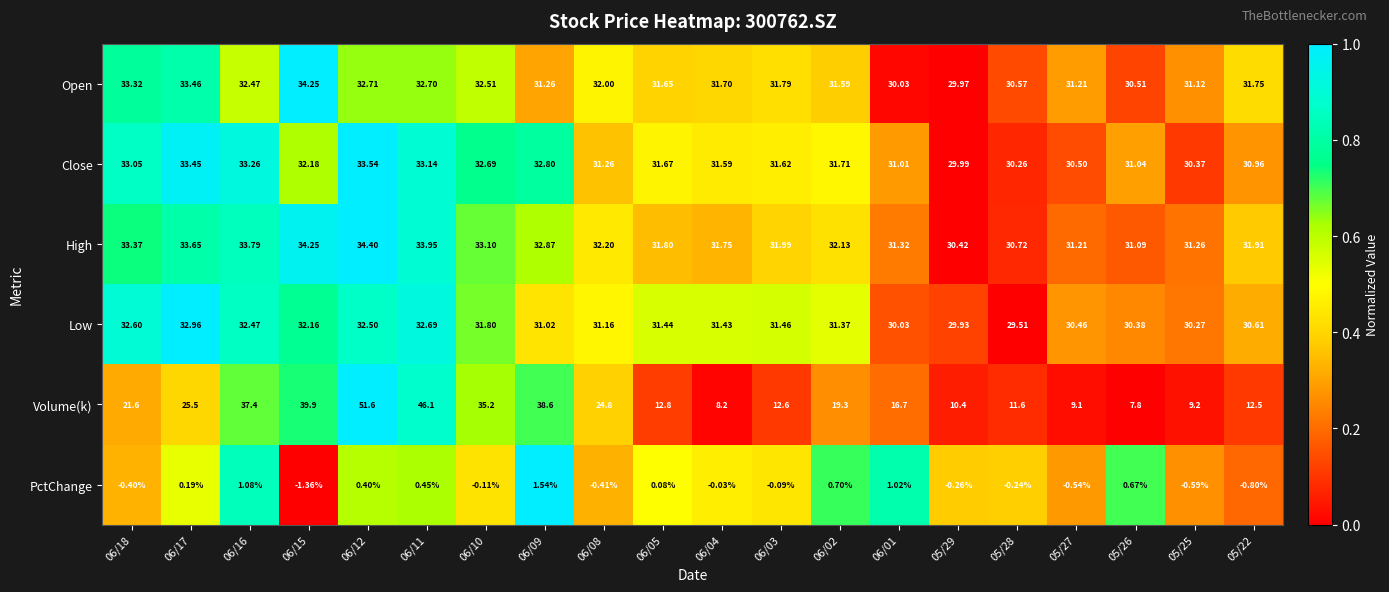

How many distinct data groups are displayed?

6